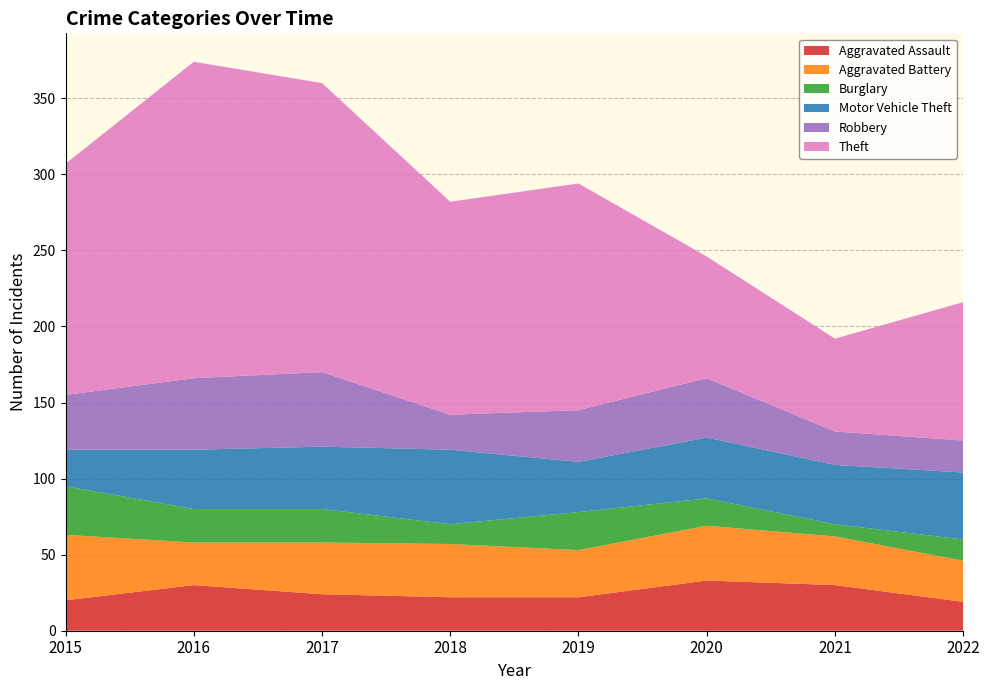

Reading left to right, transcribe all the data shown in this chart.

Aggravated Assault: 2015=20	2016=30	2017=24	2018=22	2019=22	2020=33	2021=30	2022=19
Aggravated Battery: 2015=43	2016=28	2017=34	2018=35	2019=31	2020=36	2021=32	2022=27
Burglary: 2015=32	2016=22	2017=22	2018=13	2019=25	2020=18	2021=8	2022=14
Motor Vehicle Theft: 2015=24	2016=39	2017=41	2018=49	2019=33	2020=40	2021=39	2022=44
Robbery: 2015=36	2016=47	2017=49	2018=23	2019=34	2020=39	2021=22	2022=21
Theft: 2015=152	2016=208	2017=190	2018=140	2019=149	2020=80	2021=61	2022=91